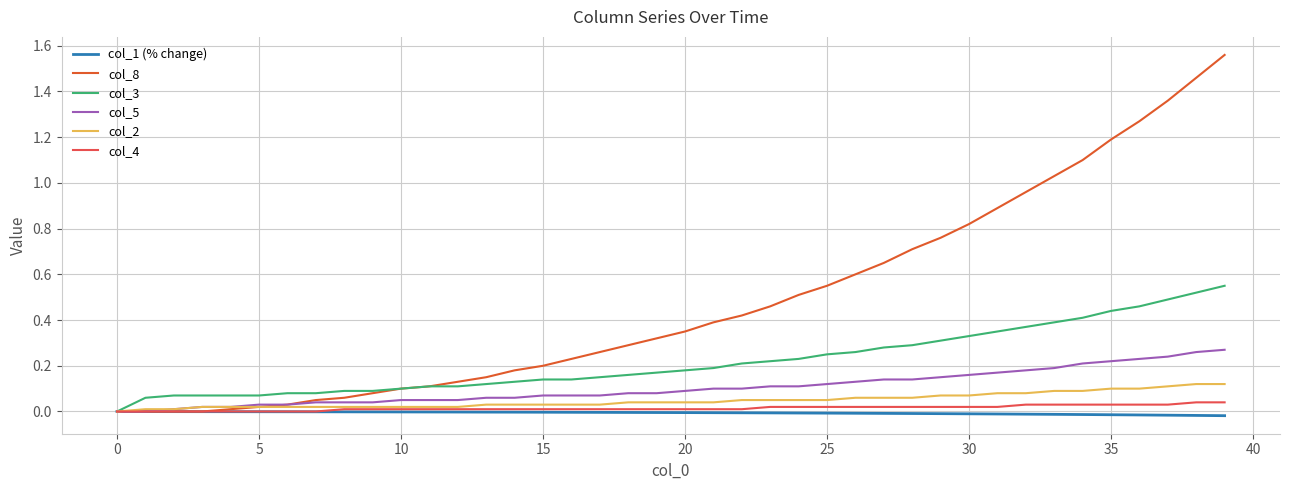

At how many categories does at least one series exceed 1?

7